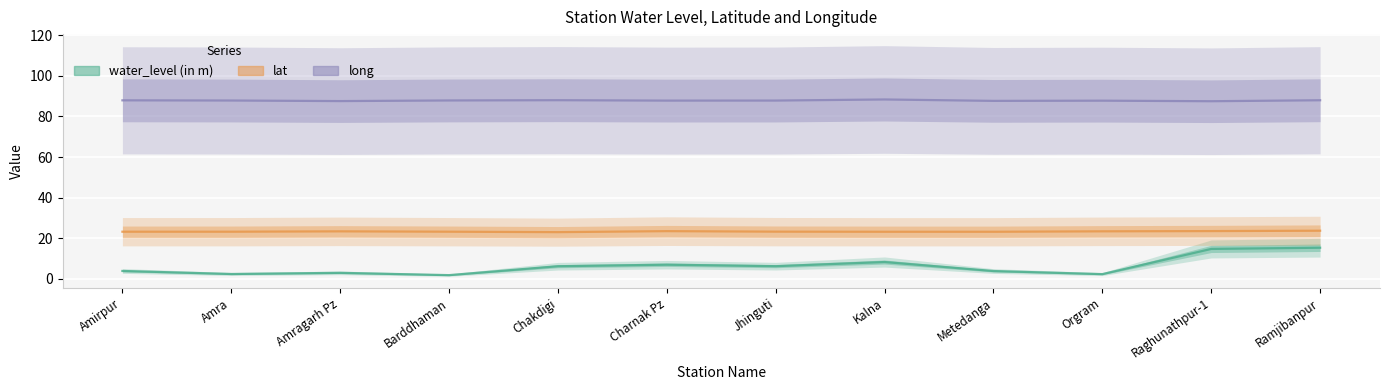

In long, how many points are lower than both neighbors (excluding endpoints)?

4